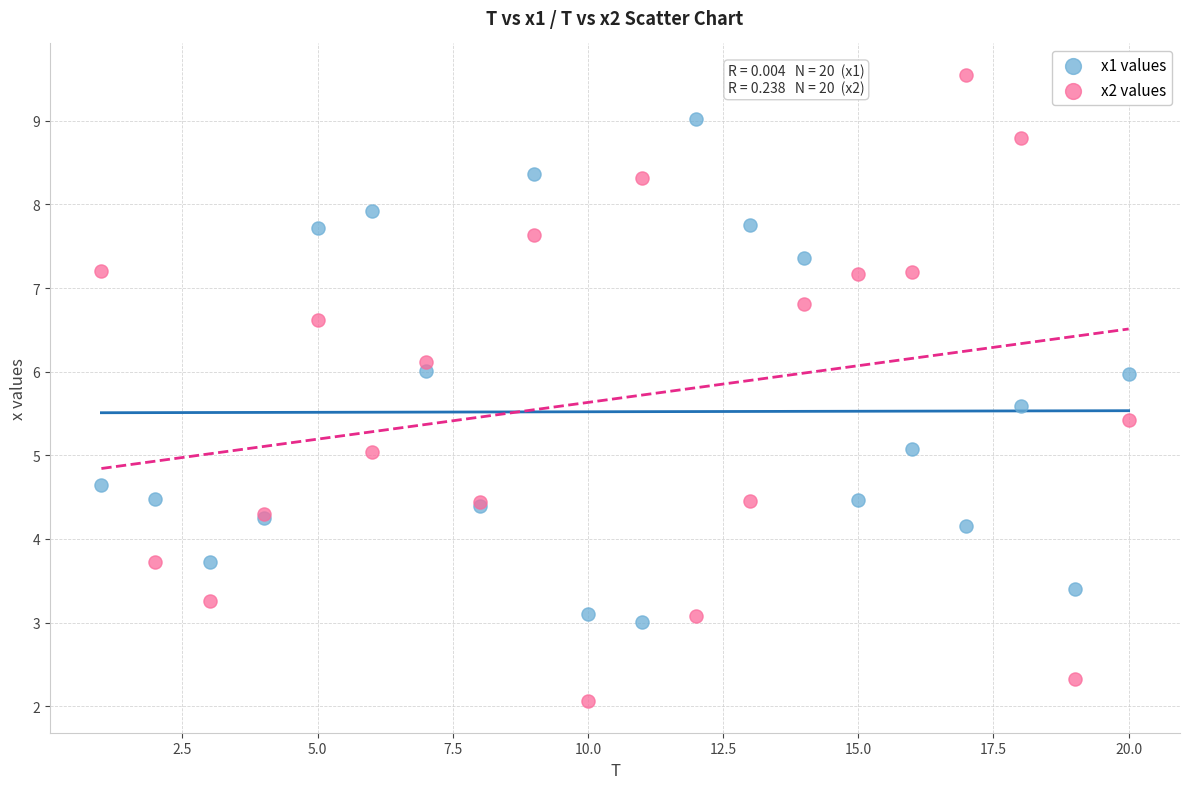

Which series has the largest Y range (max minus min)?

x2 values